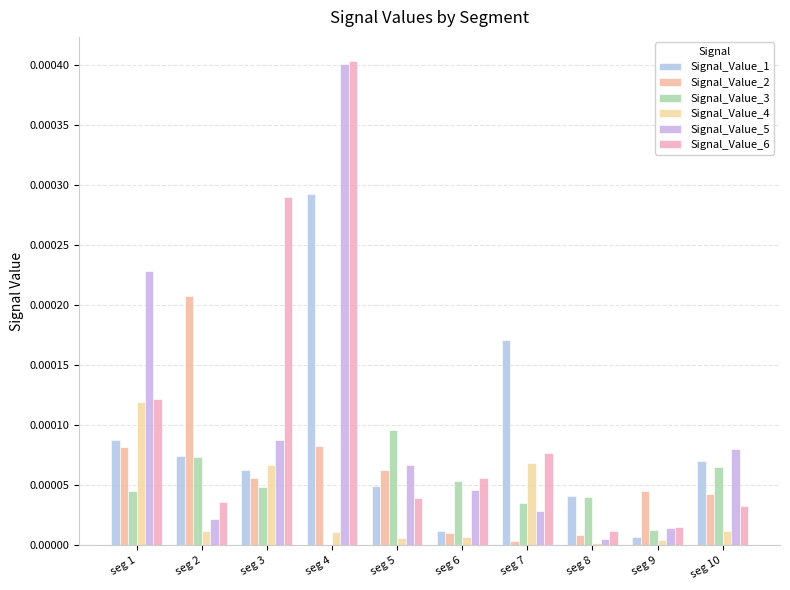

How many series are shown in this chart?

6